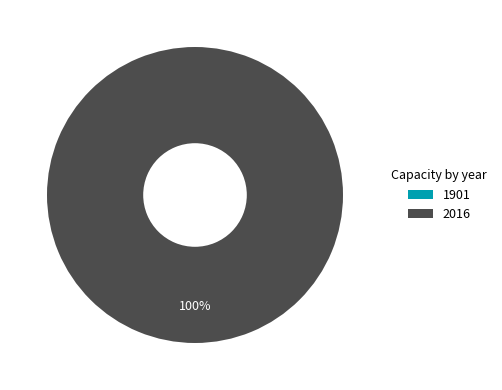

Is it true that 1901 is 1% of the pie?

False